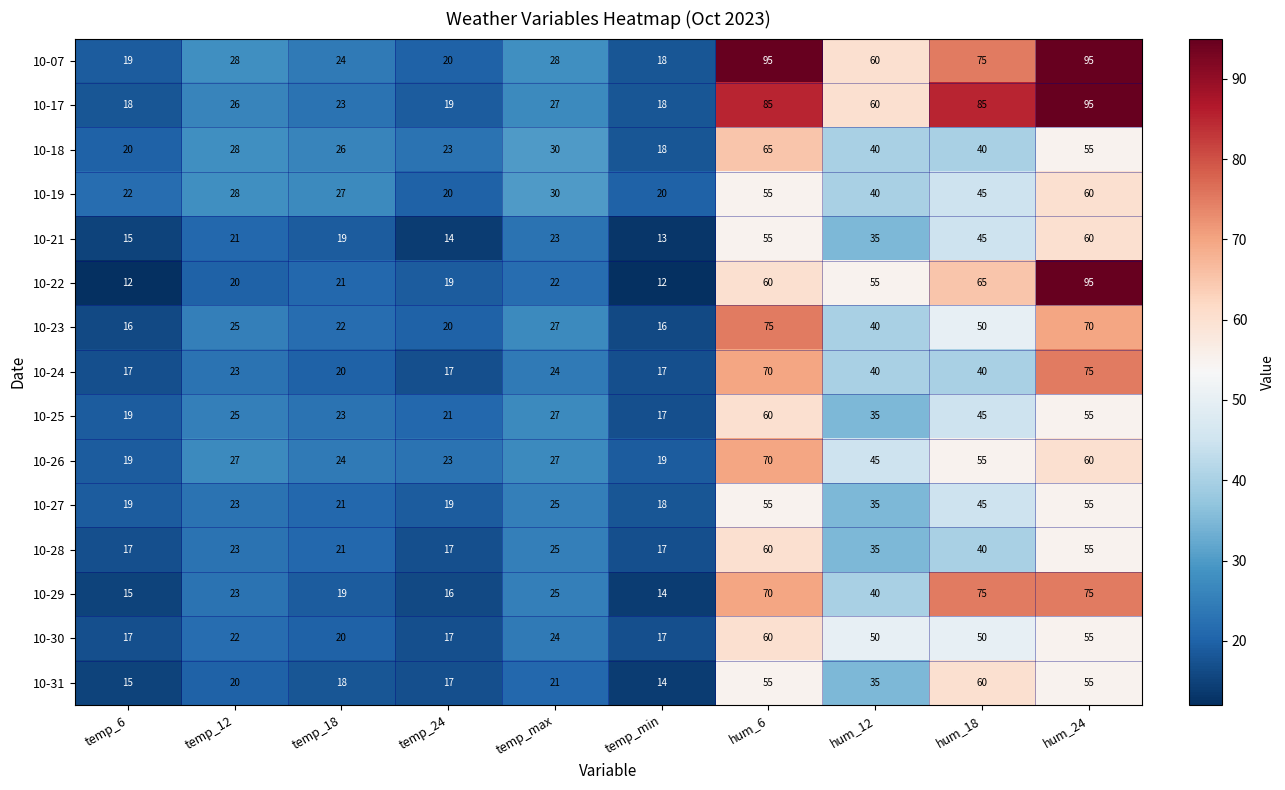

What is the spread (max minus min) of values at hum_6?

40